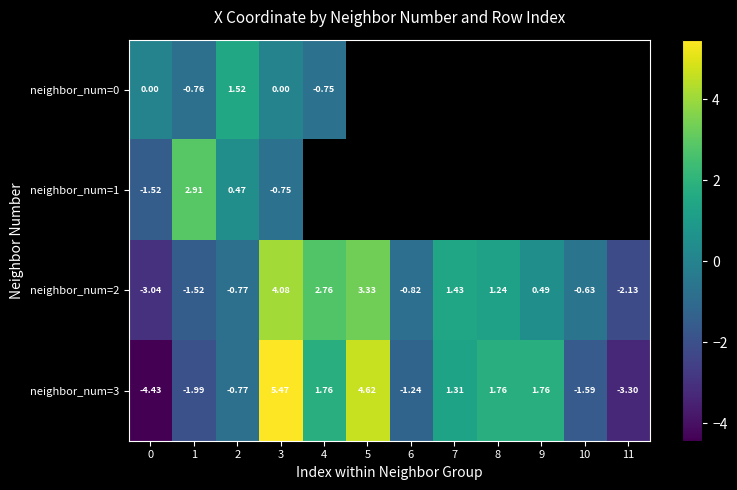

At how many categories does at least one series exceed -1?

11